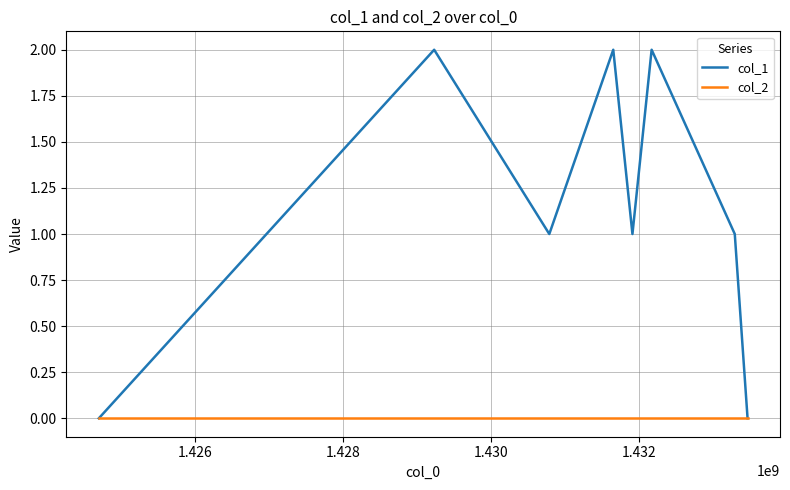

Reading left to right, extract all data points from this chart.

col_1: 0	2	1	2	1	2	1	0
col_2: 0	0	0	0	0	0	0	0